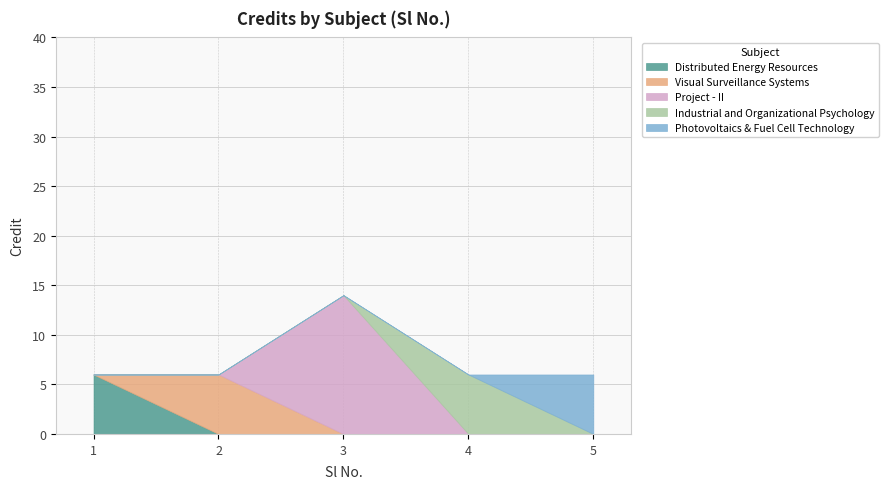

How many lines are shown in the chart?

5